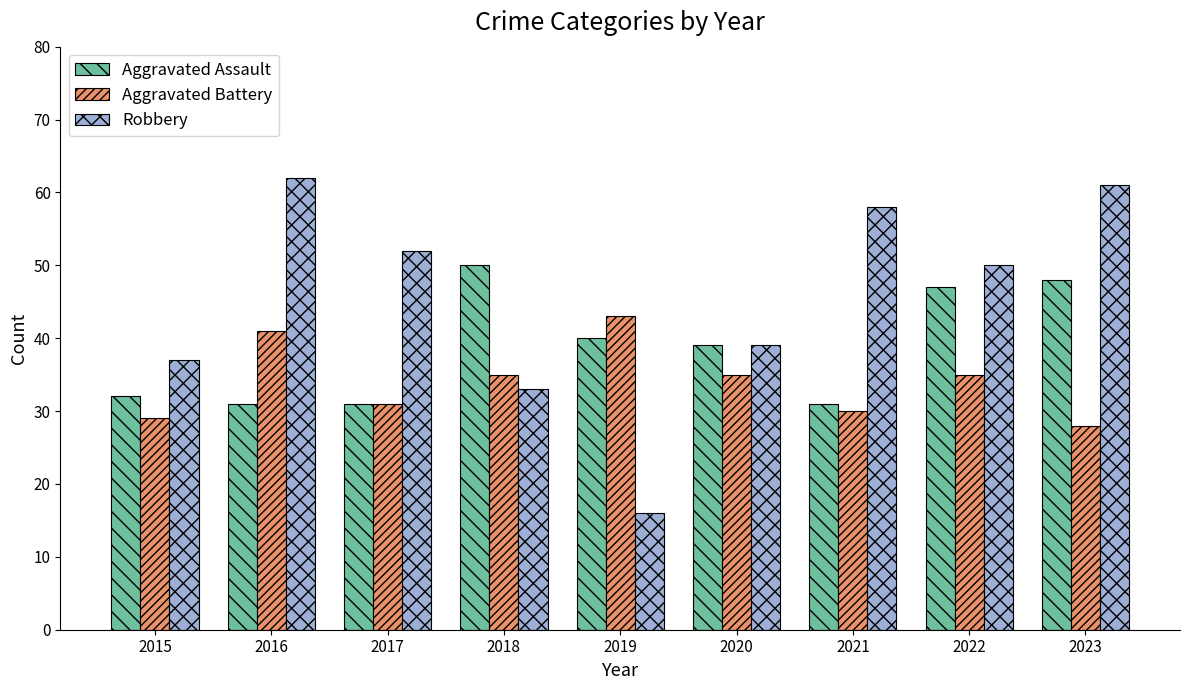

What value does the Robbery series have at 2017, to the nearest 5?

50